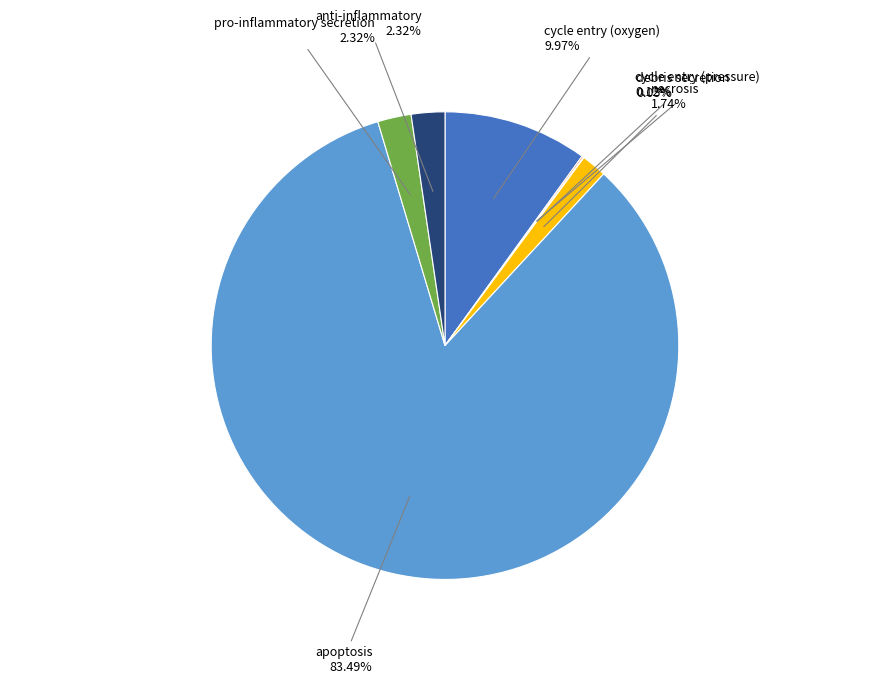

Between apoptosis and anti-inflammatory, which is larger?

apoptosis